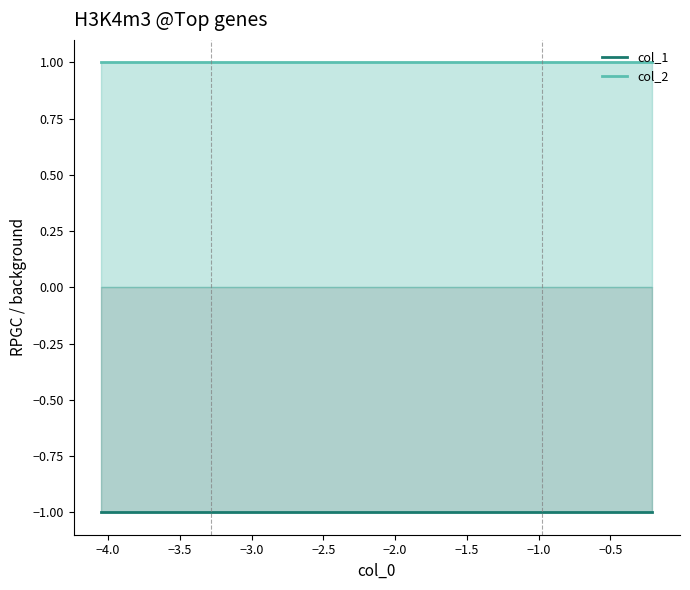

What is the value of the col_2 point at the 5th from the left?

1